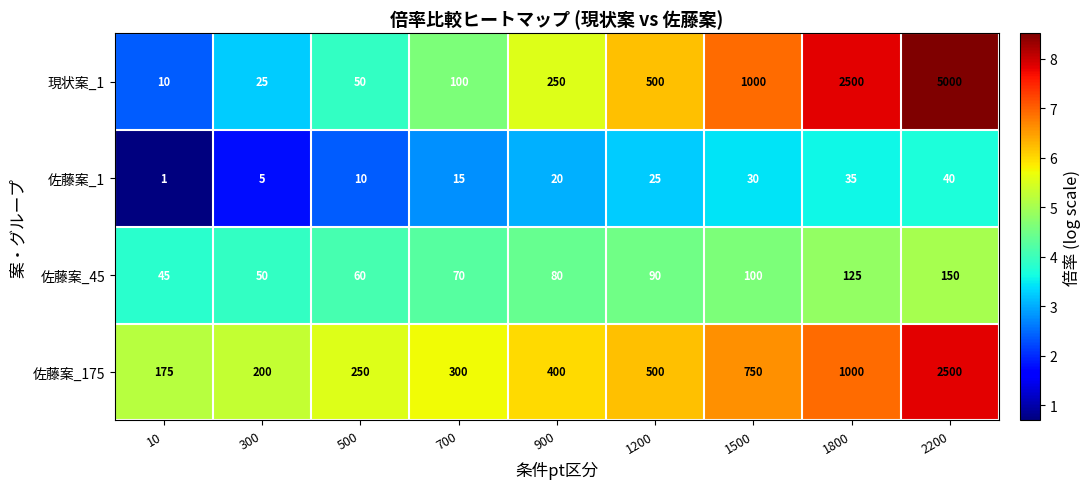

What is the difference between the maximum and minimum values in the 佐藤案_1 series?

39